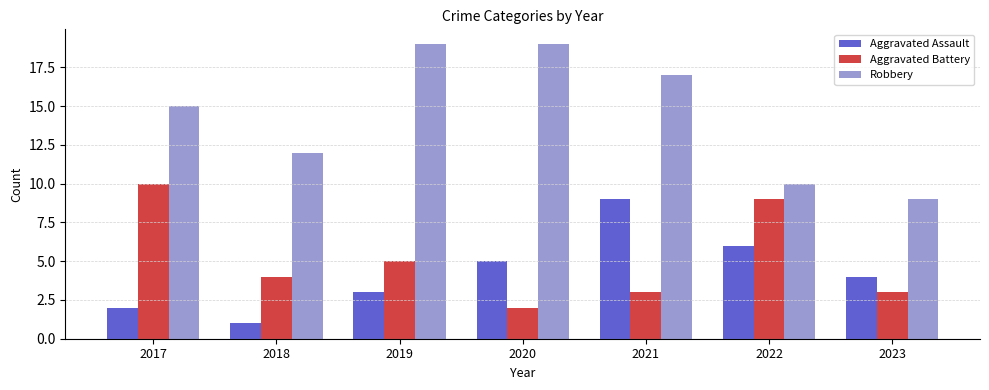

What is the minimum value shown in the chart?

1